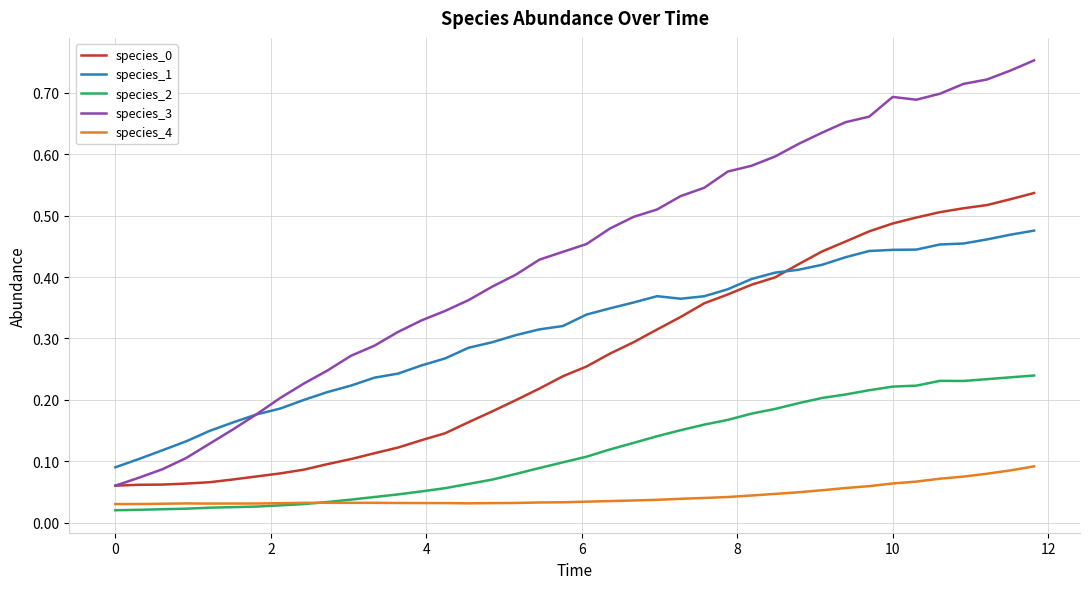

True or false: species_1 and species_4 cross at least once.

False